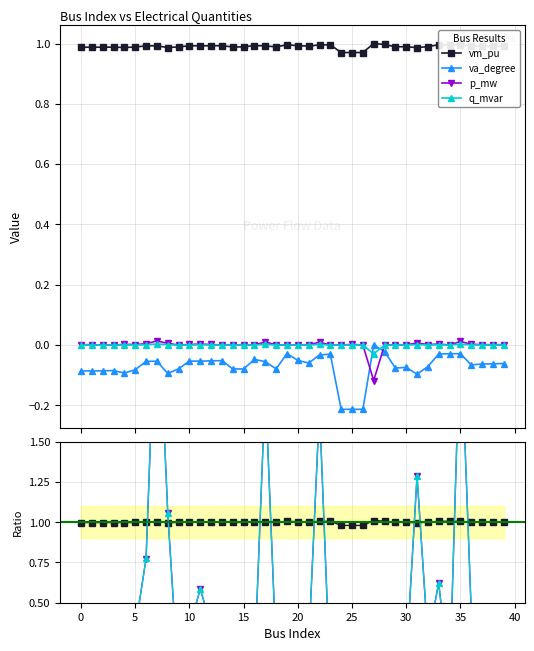

Is it true that va_degree equals -1.6 at 32?

False